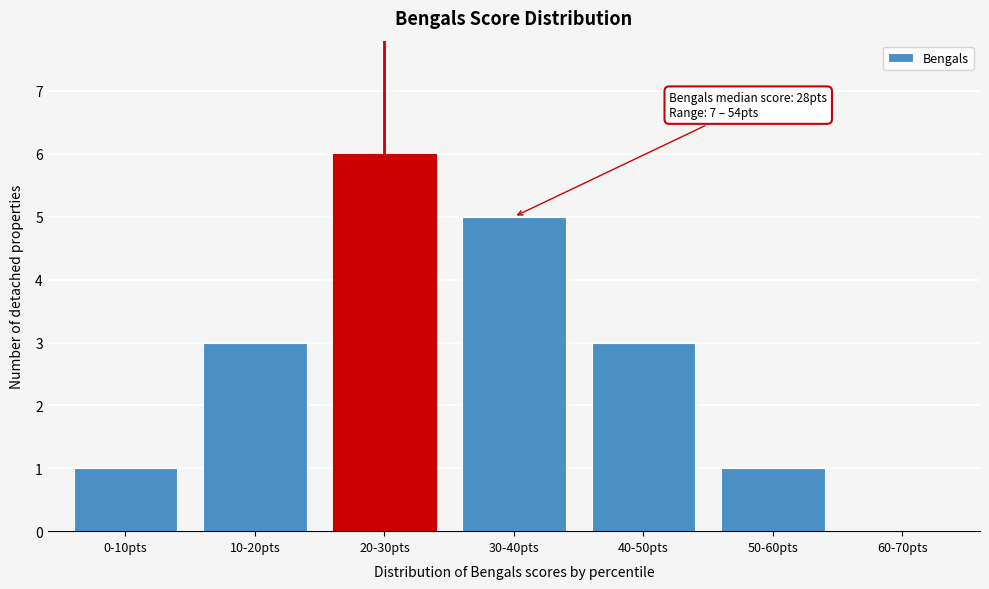

Reading left to right, transcribe all the data shown in this chart.

0-10pts=1	10-20pts=3	20-30pts=6	30-40pts=5	40-50pts=3	50-60pts=1	60-70pts=0